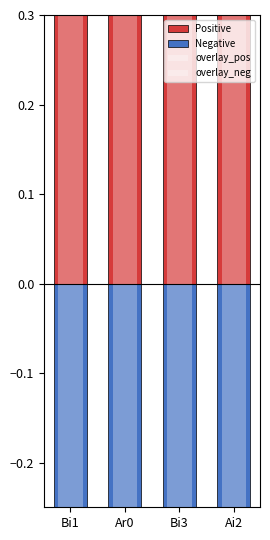

What are all the series names shown in the legend?

Positive, Negative, overlay_pos, overlay_neg